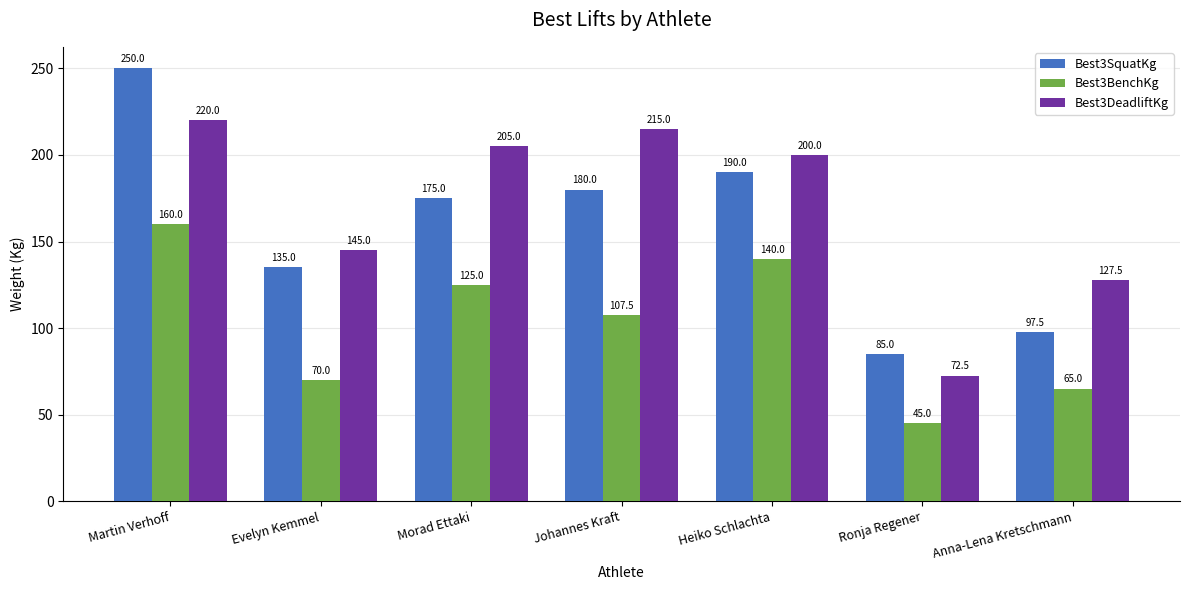

How many bars are there in total?

21